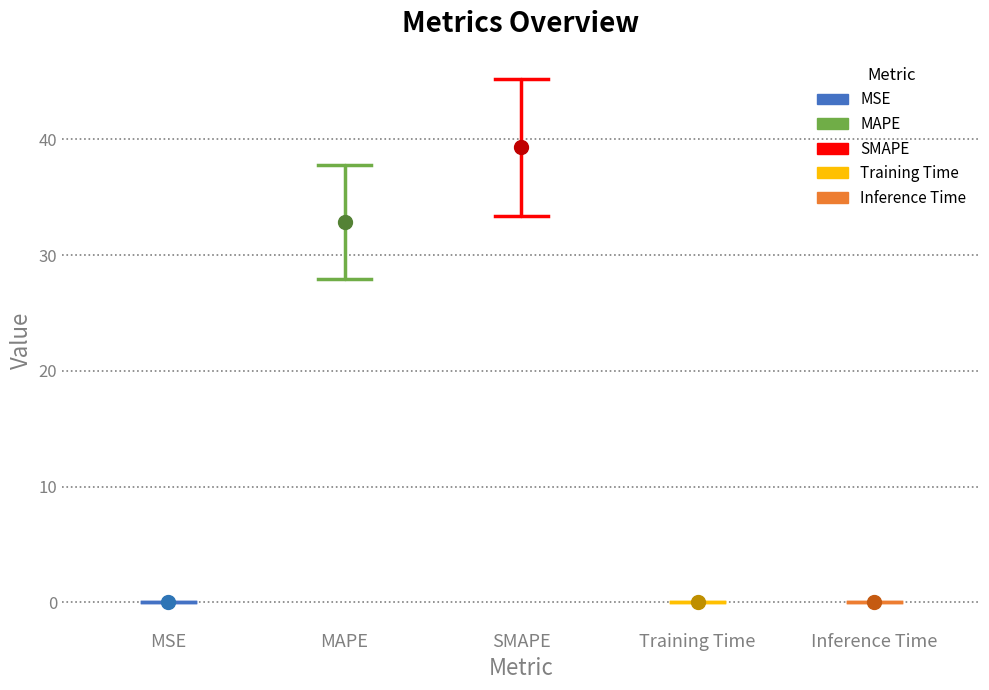

What is the sum of the values at MAPE and SMAPE?

72.2